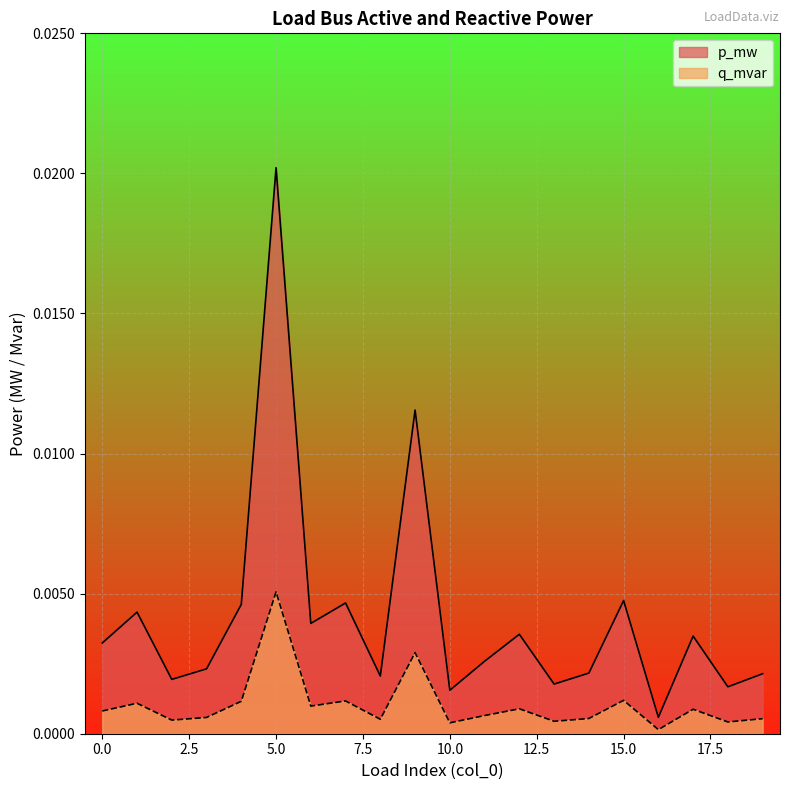

In q_mvar, how many points are higher than both neighbors (excluding endpoints)?

7